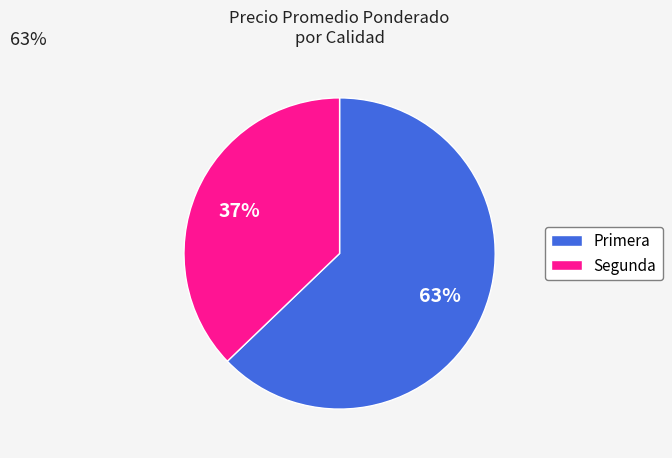

Combined, do Primera and Segunda account for over 50%?

Yes